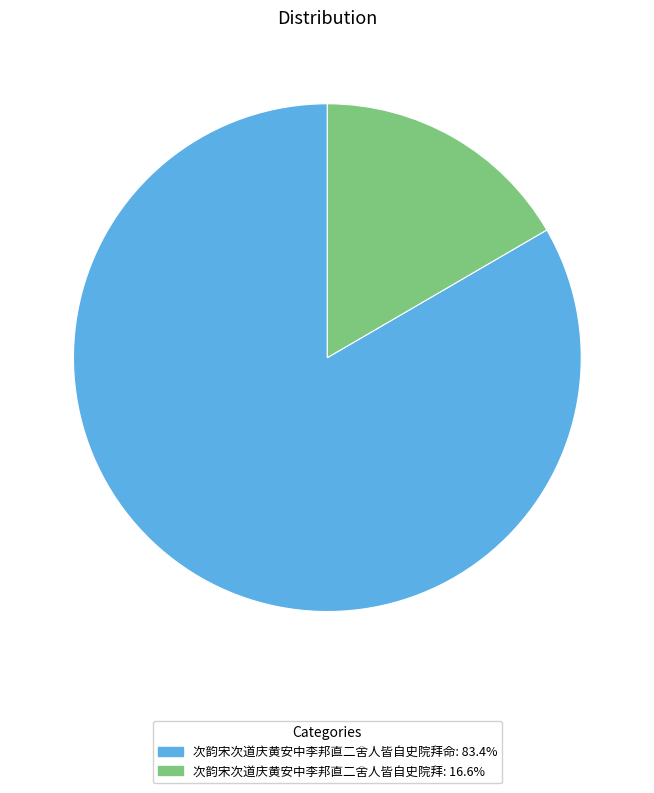

Is there any slice that represents more than half of the pie?

Yes